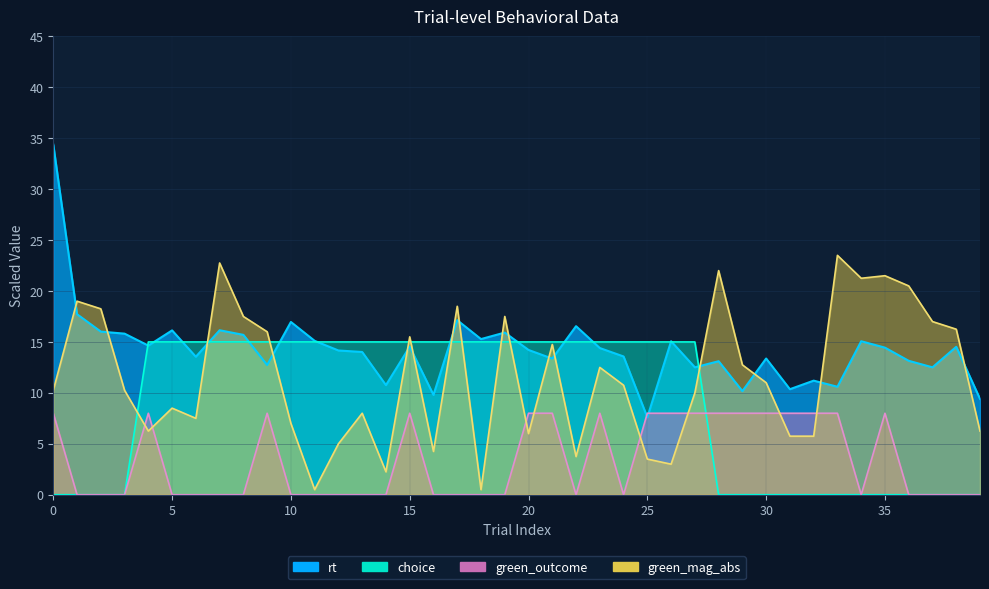

What is the value of the rt point at the 31st from the left?

13.4